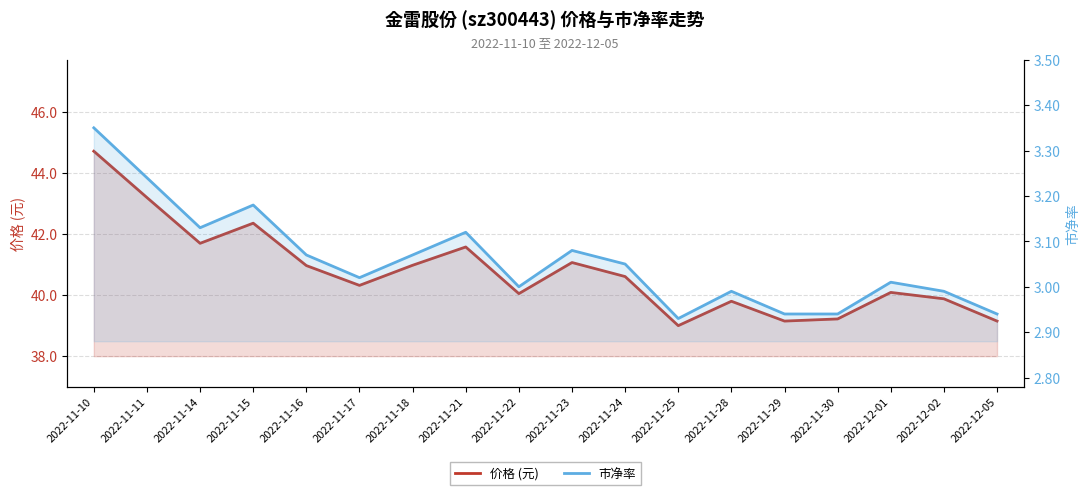

Reading left to right, what are all the values shown in this chart?

价格 (元): 2022-11-10=44.7	2022-11-11=43.2	2022-11-14=41.7	2022-11-15=42.3	2022-11-16=41.0	2022-11-17=40.3	2022-11-18=41.0	2022-11-21=41.6	2022-11-22=40.0	2022-11-23=41.0	2022-11-24=40.6	2022-11-25=39.0	2022-11-28=39.8	2022-11-29=39.1	2022-11-30=39.2	2022-12-01=40.1	2022-12-02=39.9	2022-12-05=39.1
市净率: 2022-11-10=3.4	2022-11-11=3.2	2022-11-14=3.1	2022-11-15=3.2	2022-11-16=3.1	2022-11-17=3.0	2022-11-18=3.1	2022-11-21=3.1	2022-11-22=3.0	2022-11-23=3.1	2022-11-24=3.0	2022-11-25=2.9	2022-11-28=3.0	2022-11-29=2.9	2022-11-30=2.9	2022-12-01=3.0	2022-12-02=3.0	2022-12-05=2.9